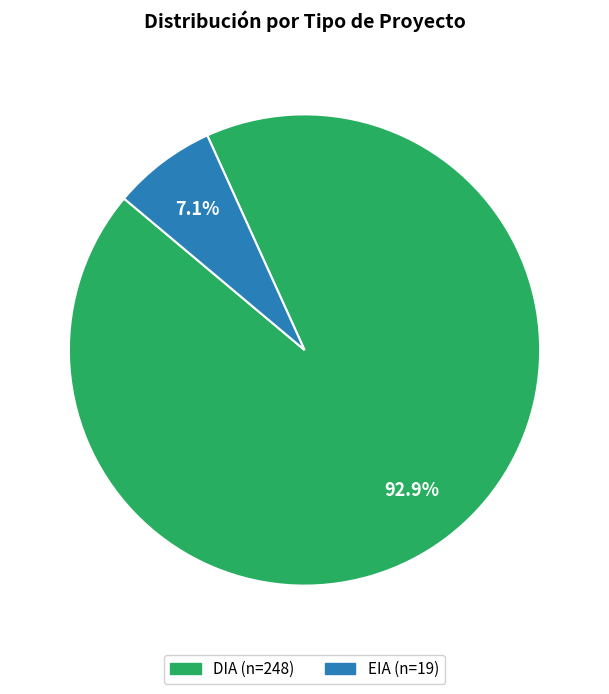

Do DIA and EIA together represent more than half of the pie?

Yes